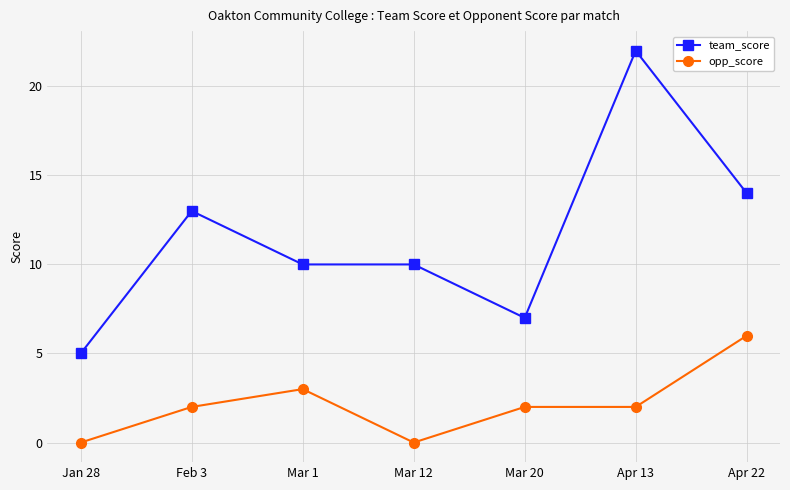

True or false: opp_score has a value of 2 at Mar 20.

True